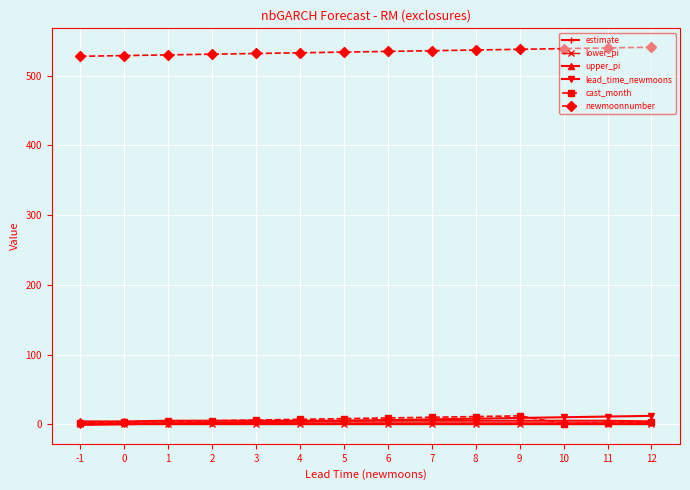

What is the maximum value shown in the chart?

541.0